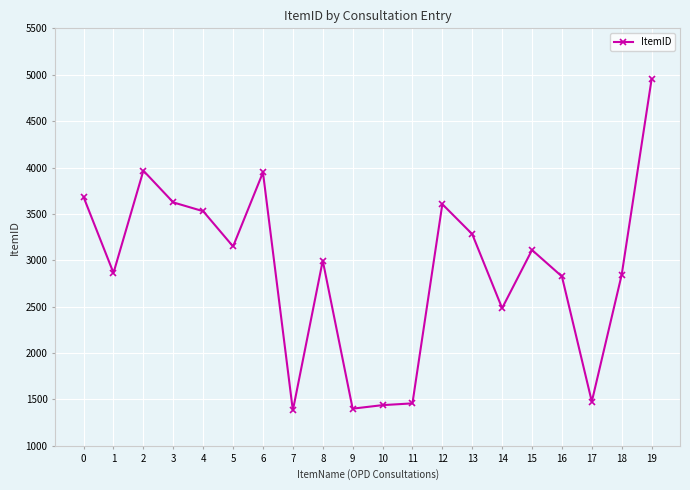

What is the value of the 12th point from the left?

1458